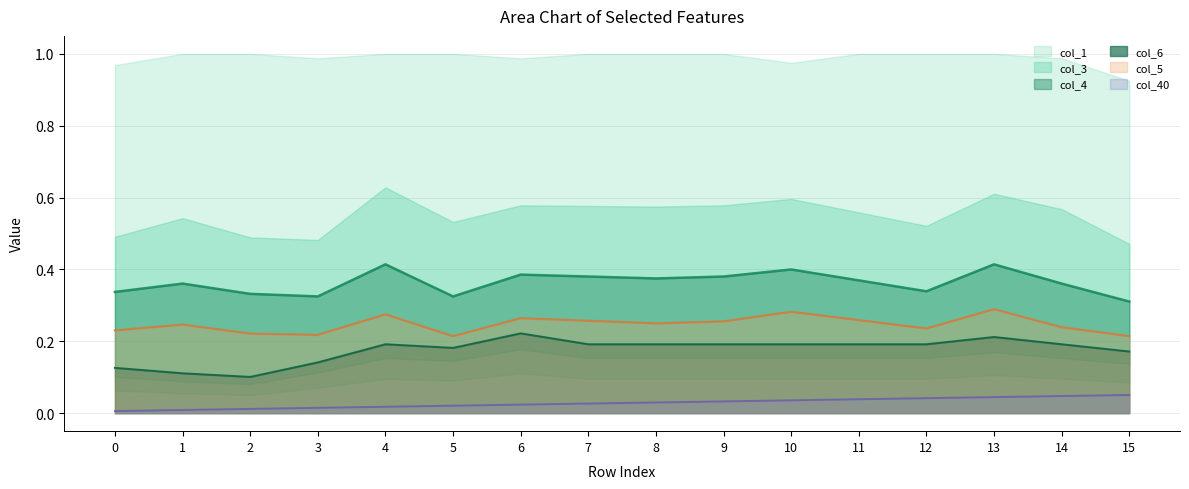

True or false: col_5 and col_40 cross at least once.

False